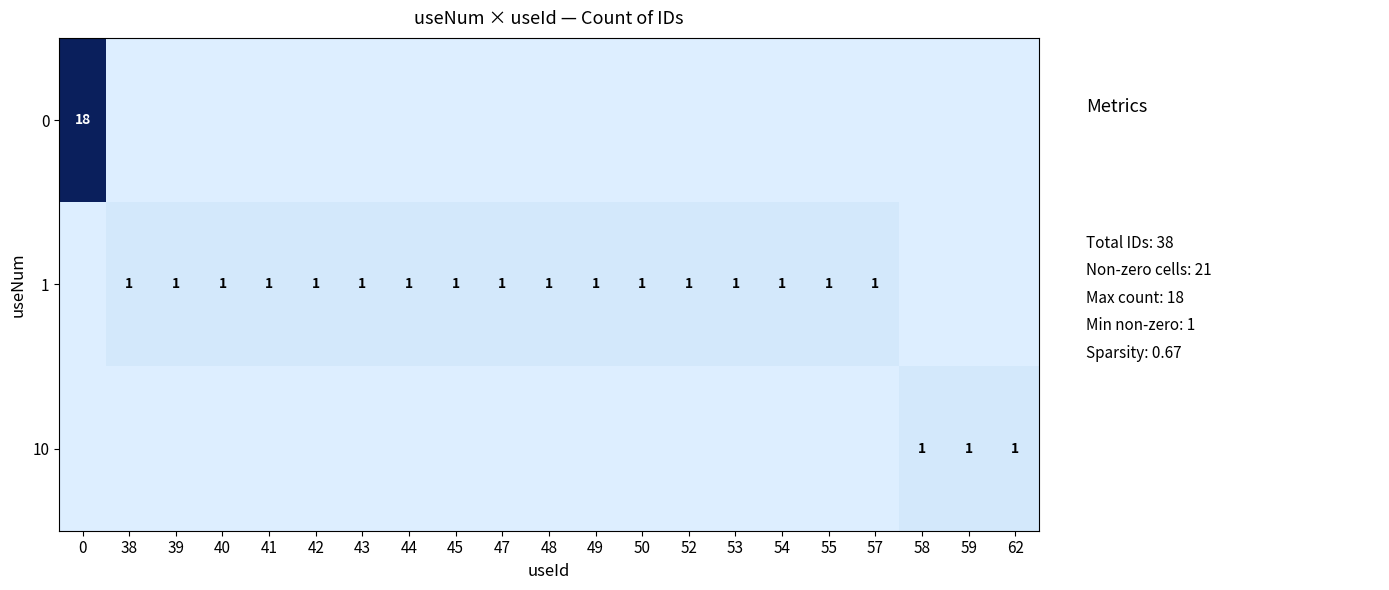

The 1 series shows 0 at 52. True or false?

False